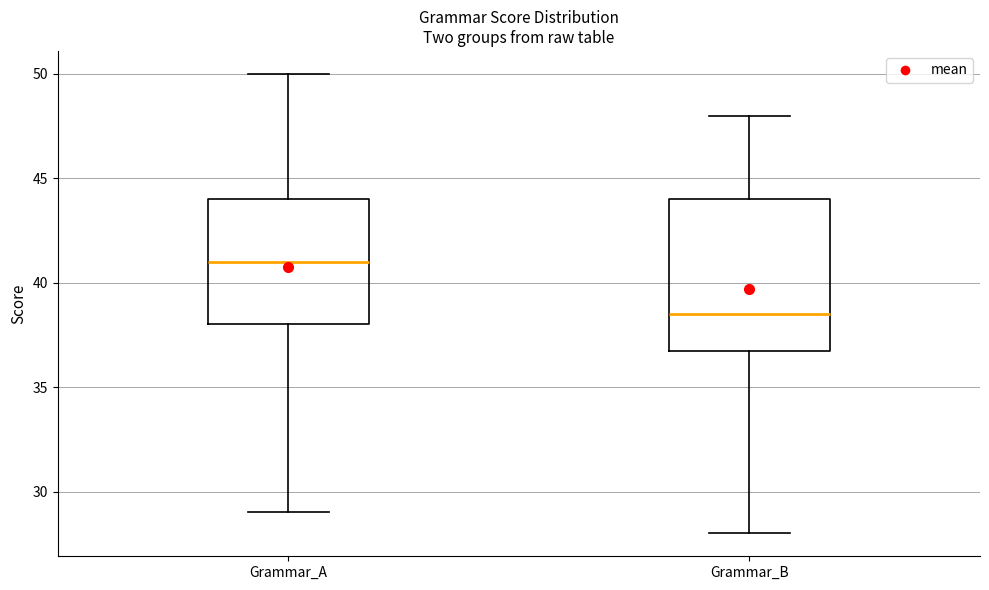

Reading left to right, read every box against the y-axis: the position of its median line, the range the box covers, and the ends of its whiskers. The values are not printed on the chart, so give them approximately, as read against the axis.

Grammar_A: median 41.0, box 38.0 to 44.0, whiskers 29.0 to 50.0
Grammar_B: median 38.5, box 37.0 to 44.0, whiskers 28.0 to 48.0